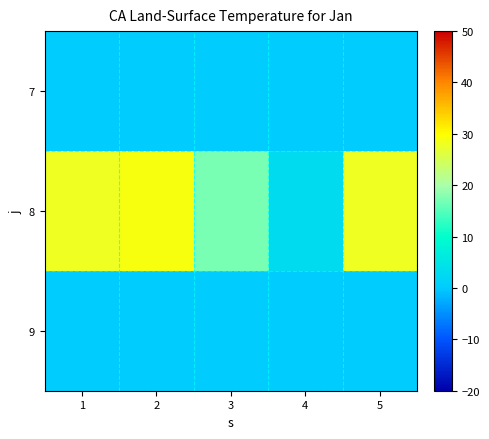

What is the difference between the highest and lowest values at 5?

28